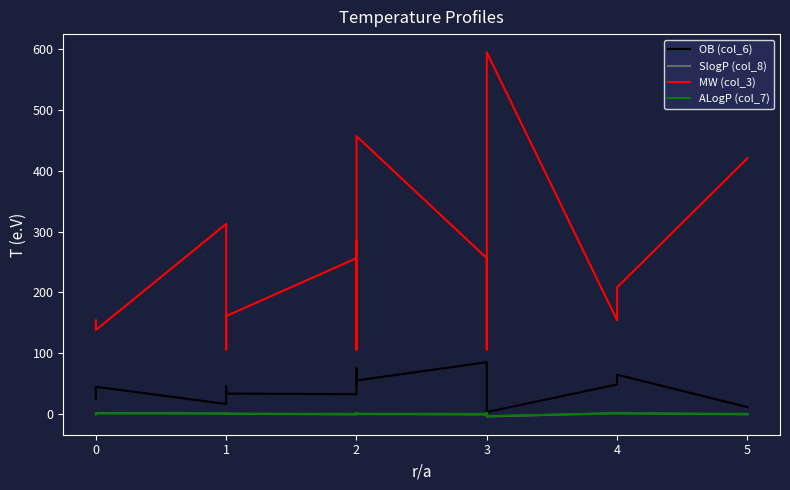

True or false: MW (col_3) and ALogP (col_7) intersect in this chart.

False